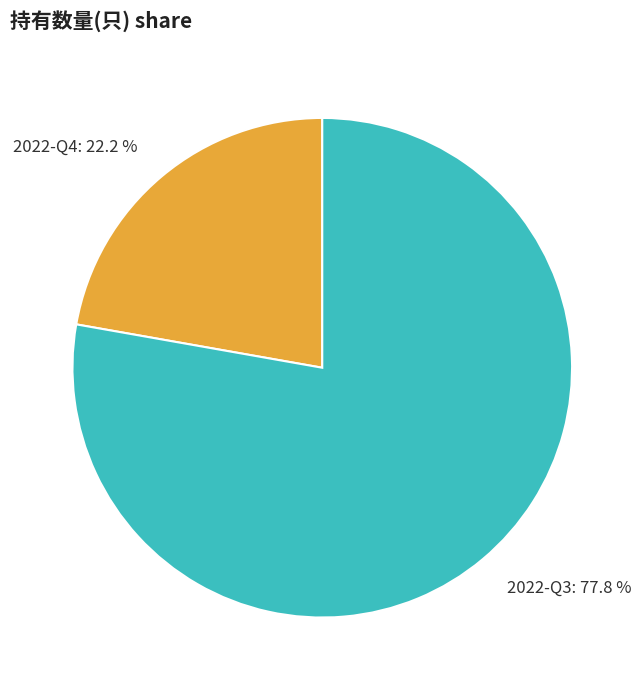

Does 2022-Q4 account for over 50% of the chart?

No